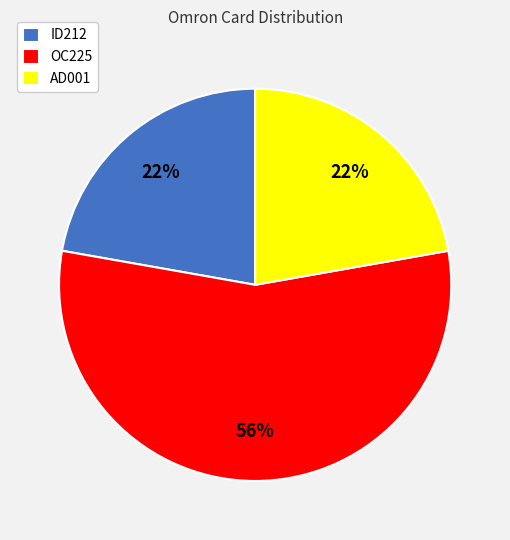

What percentage is the AD001 slice, to the nearest percent?

22%